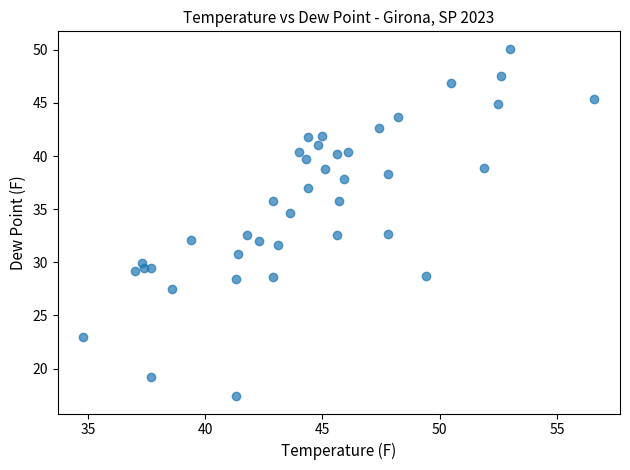

What is the range of Y values (max minus min)?

32.7